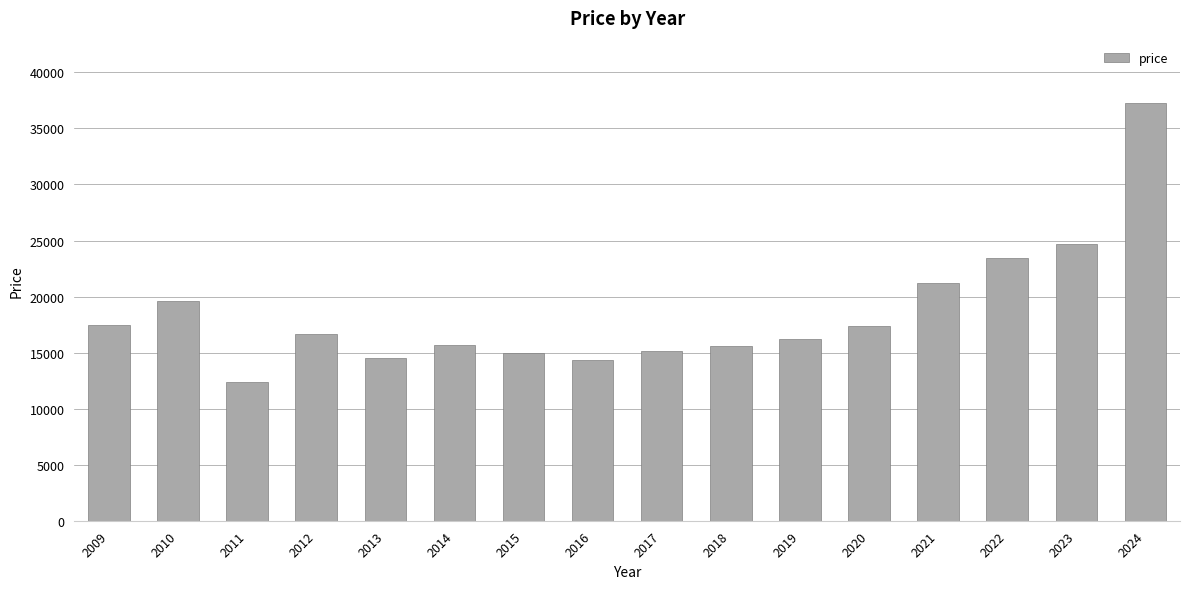

Which label corresponds to the largest value in the chart?

2024